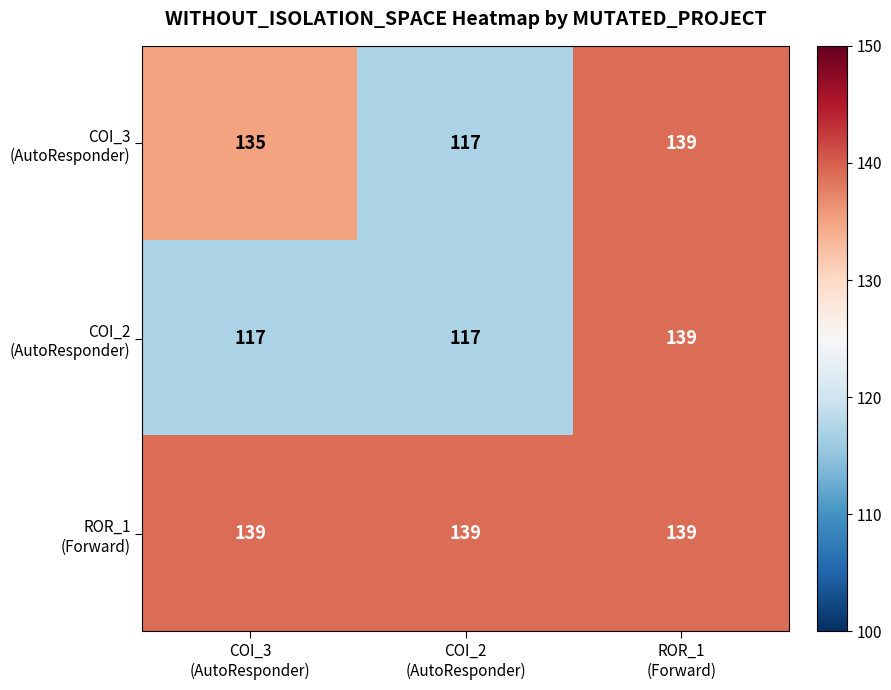

At how many categories does at least one series exceed 129?

3